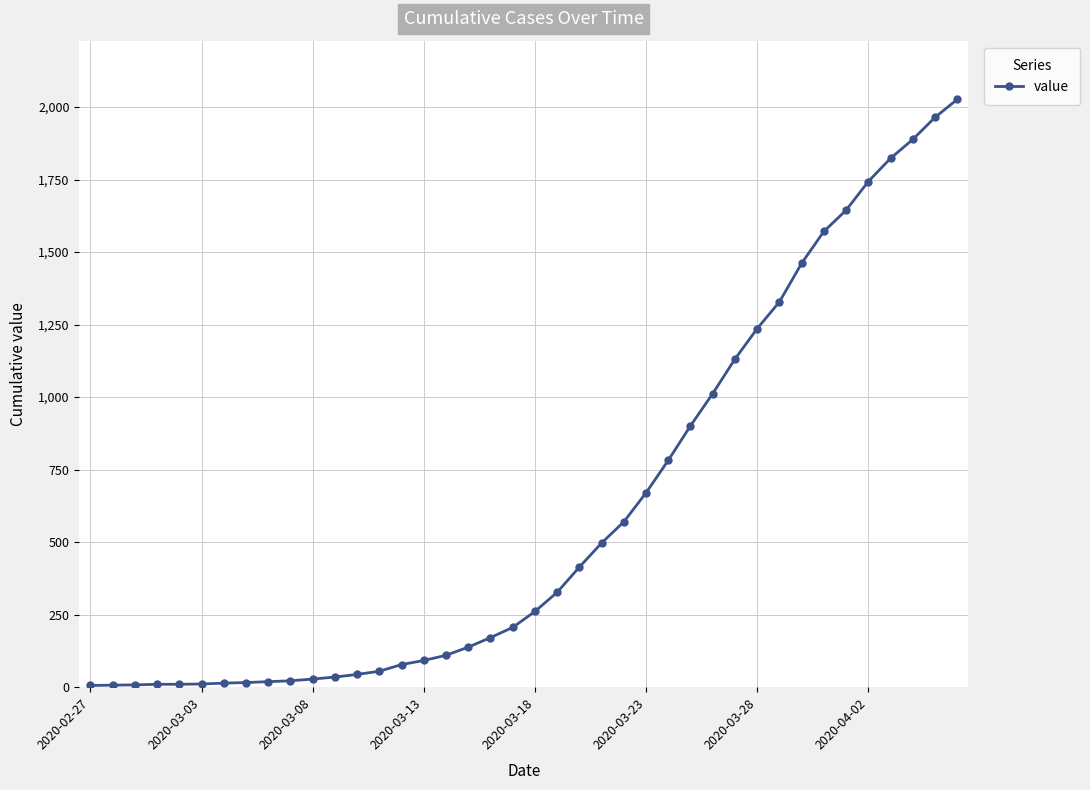

What is the difference between the second highest and minimum values?

1958